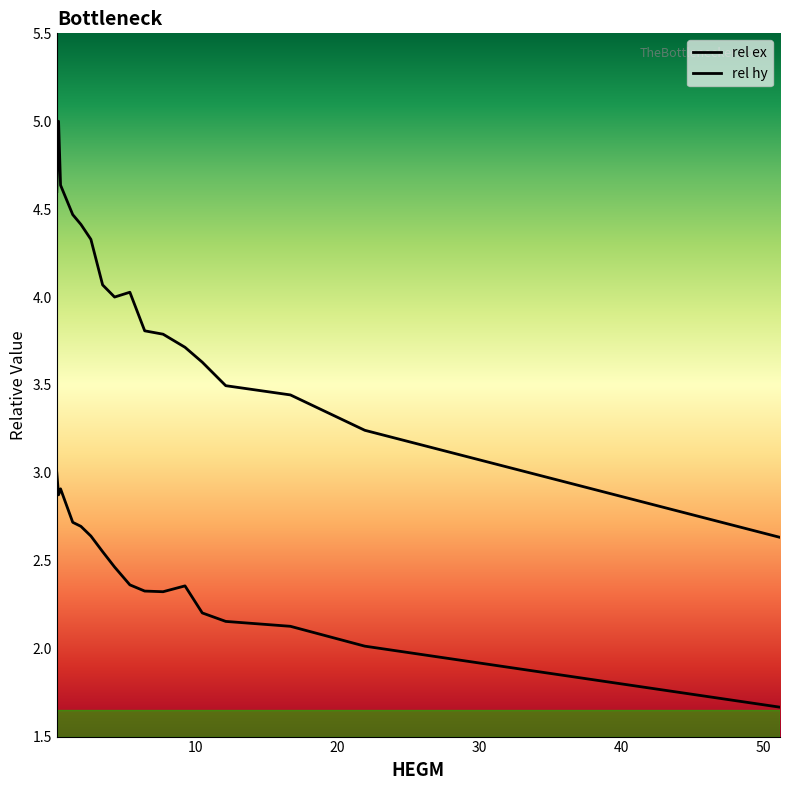

Reading left to right, list all the values displayed in this chart.

rel ex: 0.2340015=4.6	0.3588023=5.0	0.4992032=4.6	1.3572087=4.5	1.9344124=4.4	2.6364169=4.3	3.4632222=4.1	4.30562759999999=4.0	5.3820345=4.0	6.42724119999999=3.8	7.7220495=3.8	9.26645939999999=3.7	10.4832672=3.6	12.1368778=3.5	16.692107=3.4	21.9337405999999=3.2	51.1839281=2.6
rel hy: 0.2340015=3.0	0.3588023=2.9	0.4992032=2.9	1.3572087=2.7	1.9344124=2.7	2.6364169=2.6	3.4632222=2.6	4.30562759999999=2.5	5.3820345=2.4	6.42724119999999=2.3	7.7220495=2.3	9.26645939999999=2.4	10.4832672=2.2	12.1368778=2.2	16.692107=2.1	21.9337405999999=2.0	51.1839281=1.7